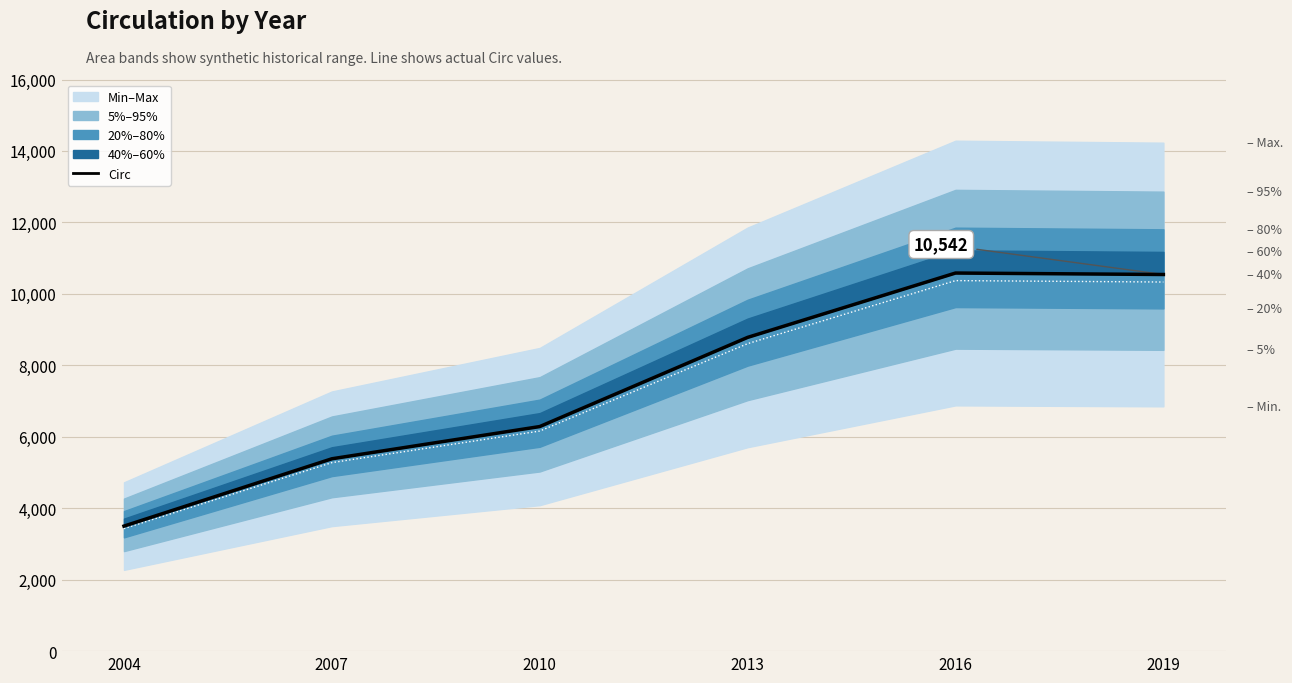

Reading right to left, extract all data points from this chart.

2019=10542.0	2016=10583.0	2013=8782.0	2010=6286.0	2007=5384.0	2004=3499.9